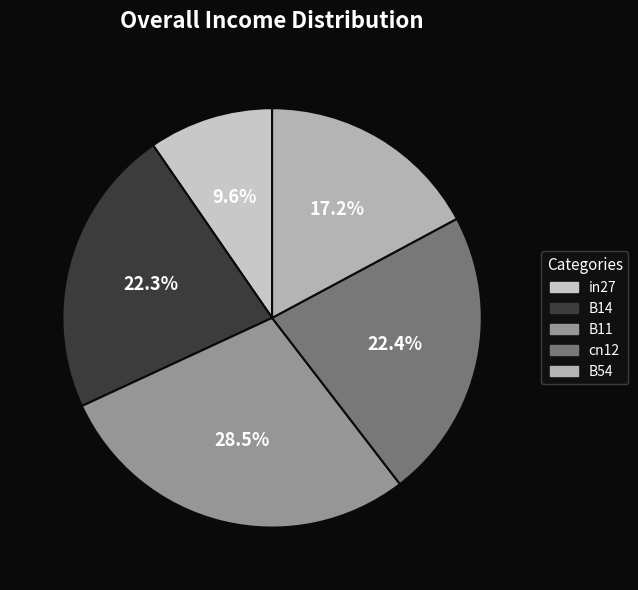

Is there any slice that represents more than half of the pie?

No